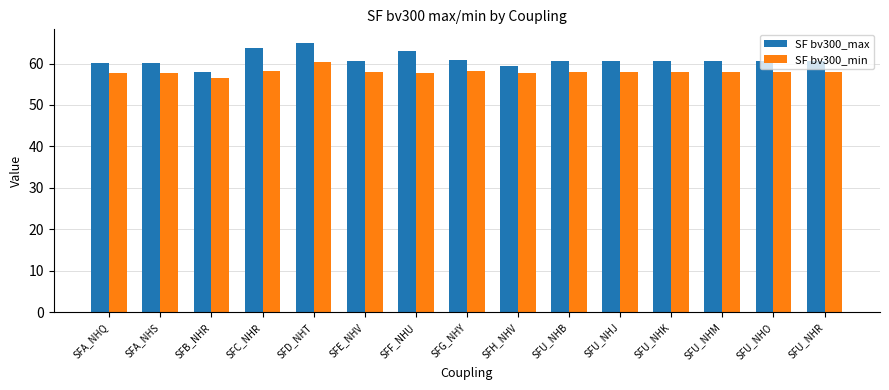

Rank the series at SFA_NHS from highest to lowest value.

SF bv300_max, SF bv300_min